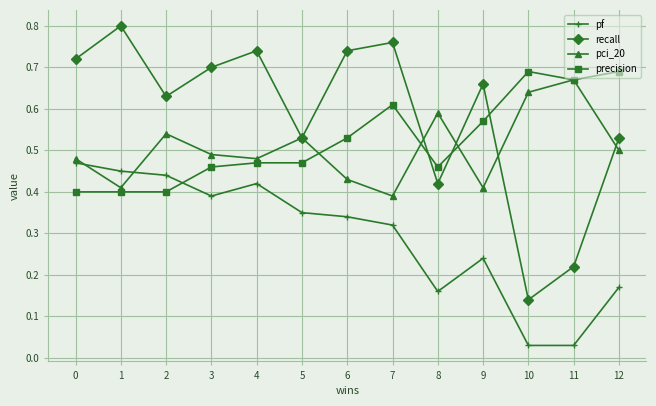

At which category does pf reach its first local valley?

3